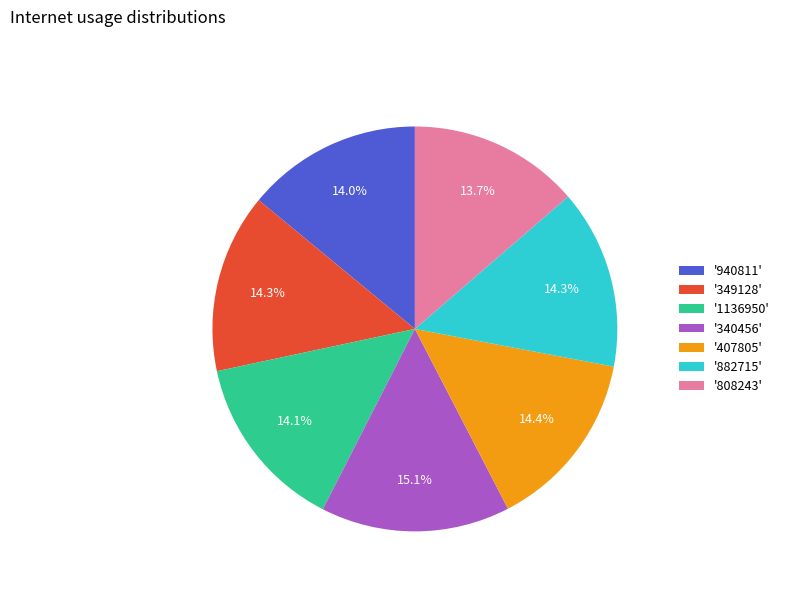

Does '940811' represent more than half of the total?

No